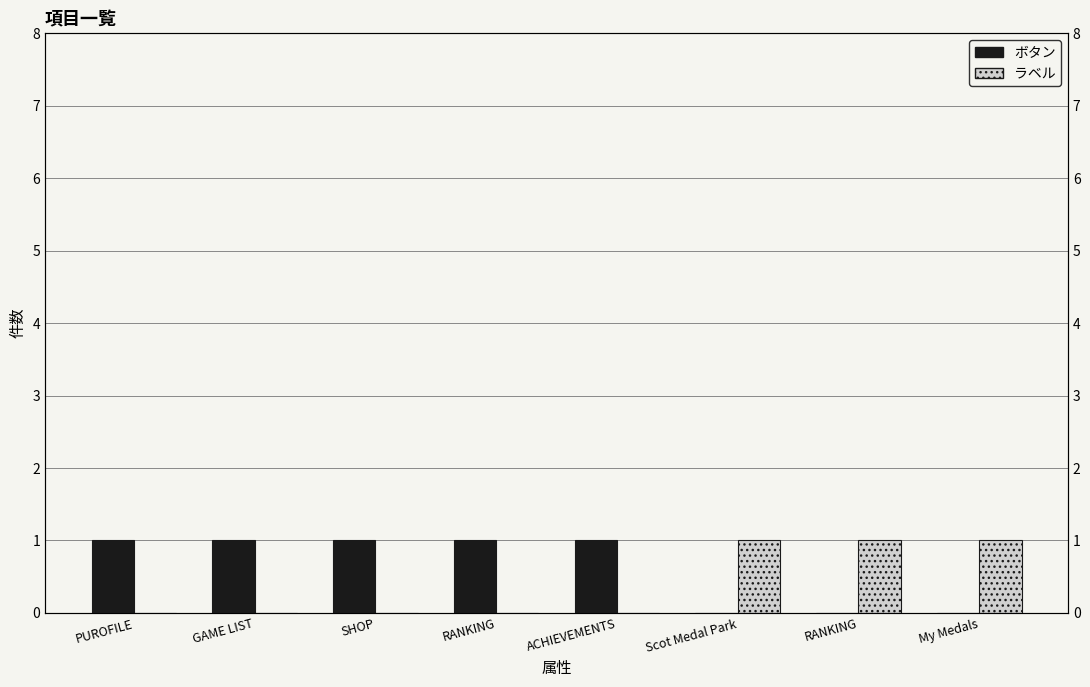

Between Scot Medal Park and RANKING, which is larger?

RANKING